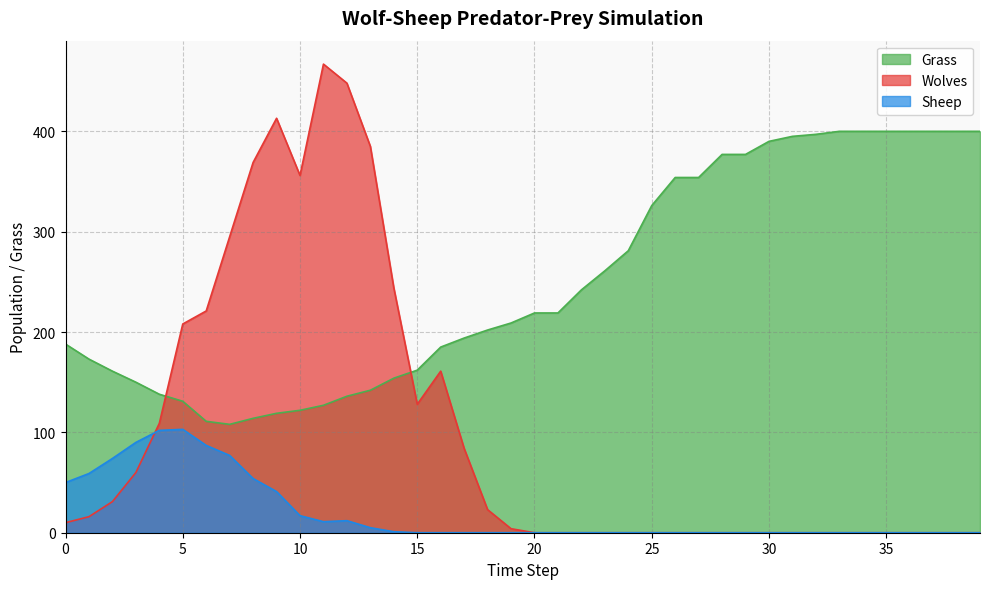

Rank the series by their maximum value, from highest to lowest.

Wolves, Grass, Sheep